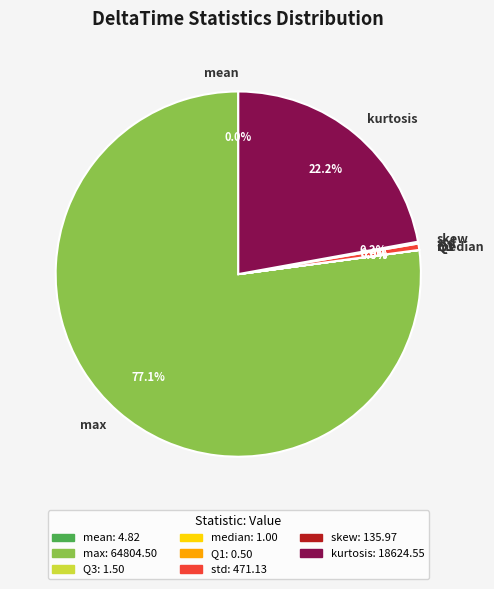

What is the largest slice in the pie chart?

max